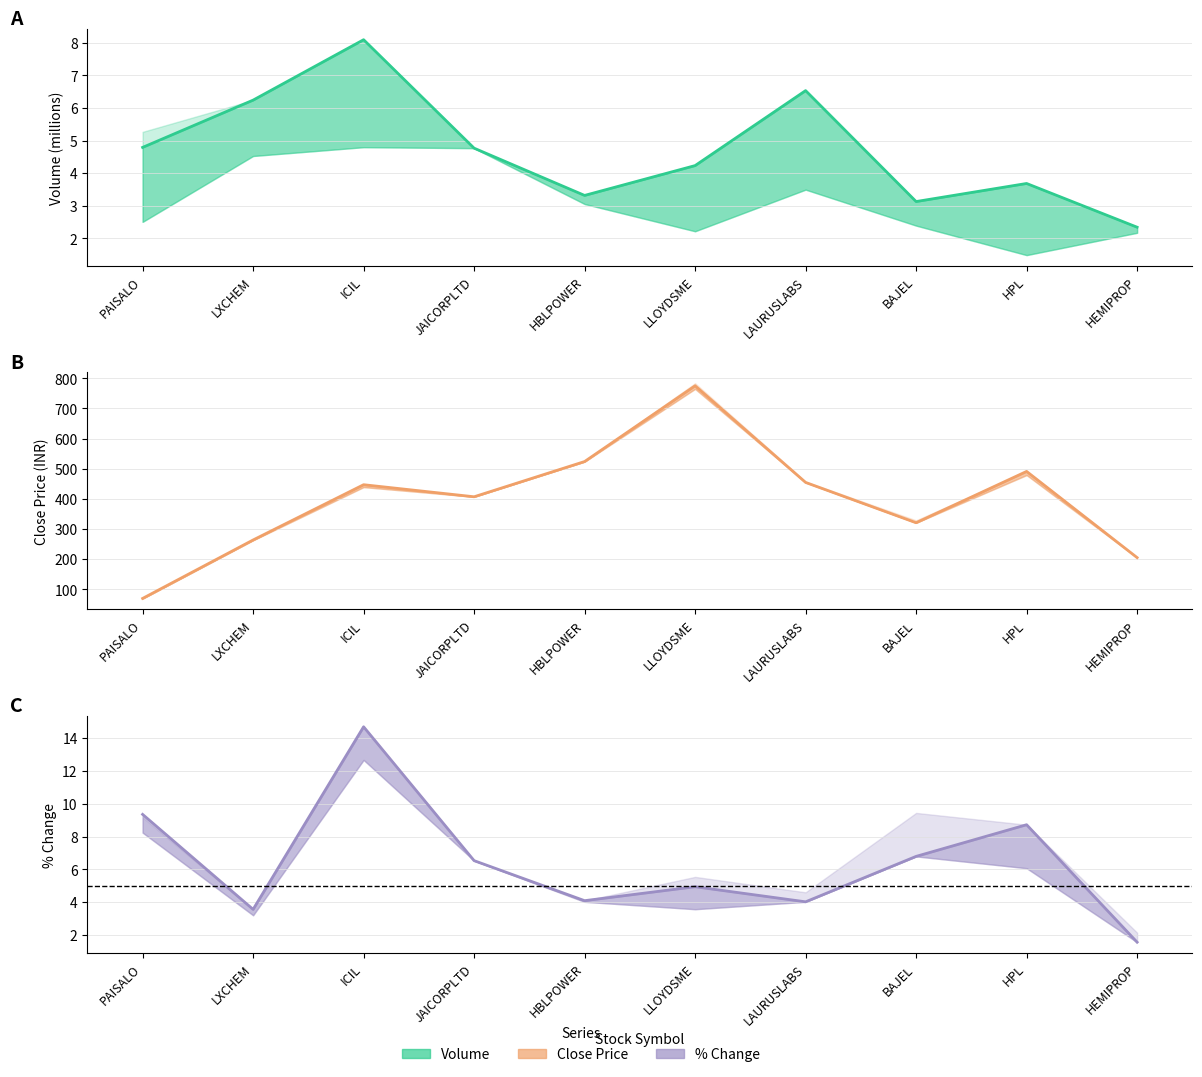

Rank the series at LLOYDSME from lowest to highest value.

Volume (peak), % Chg (peak), Close (max)